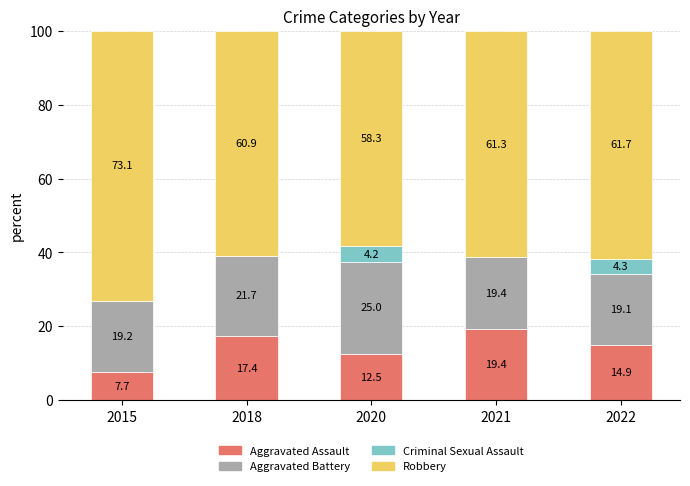

What is the highest value of the Aggravated Assault series?

19.4